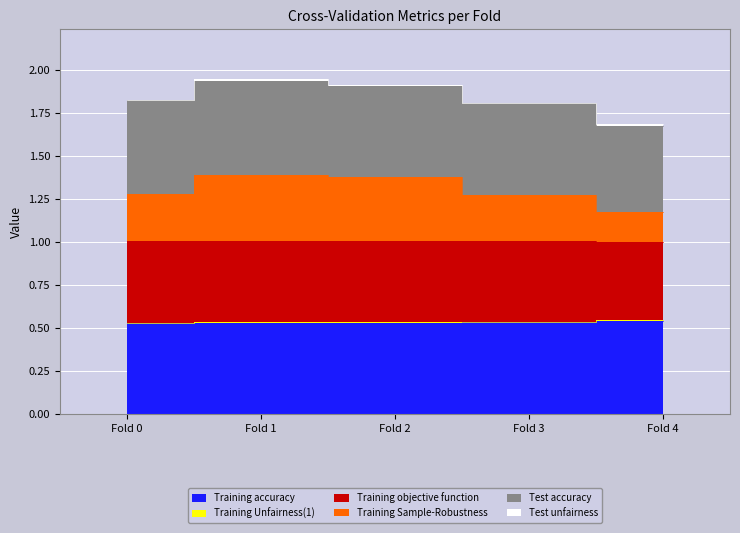

What is the average value of the Training accuracy series?

0.5